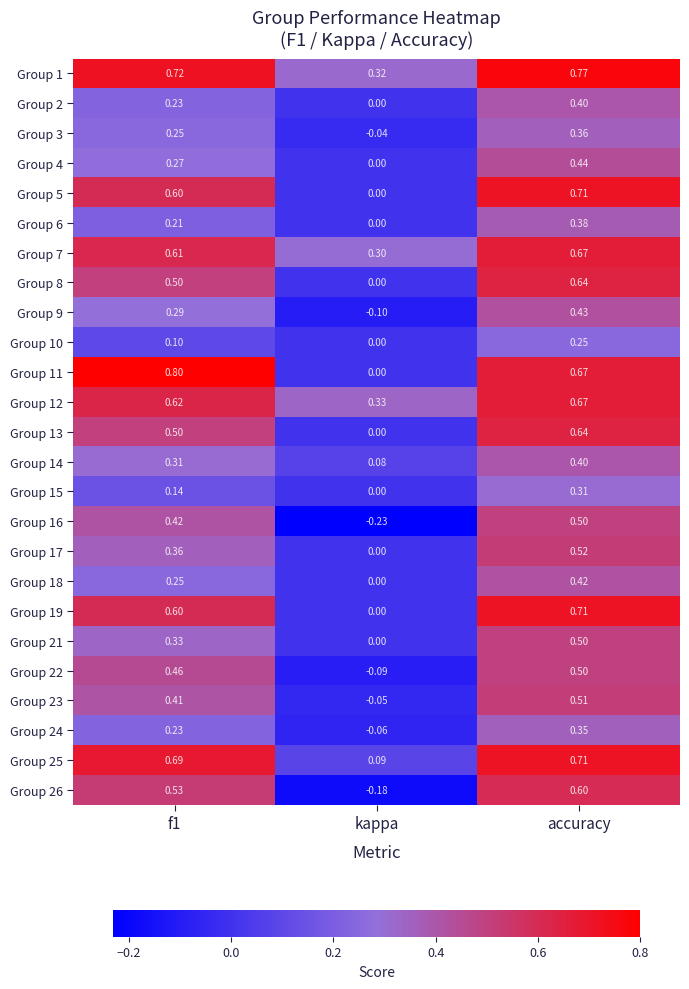

At which label does Group 12 reach its minimum?

kappa